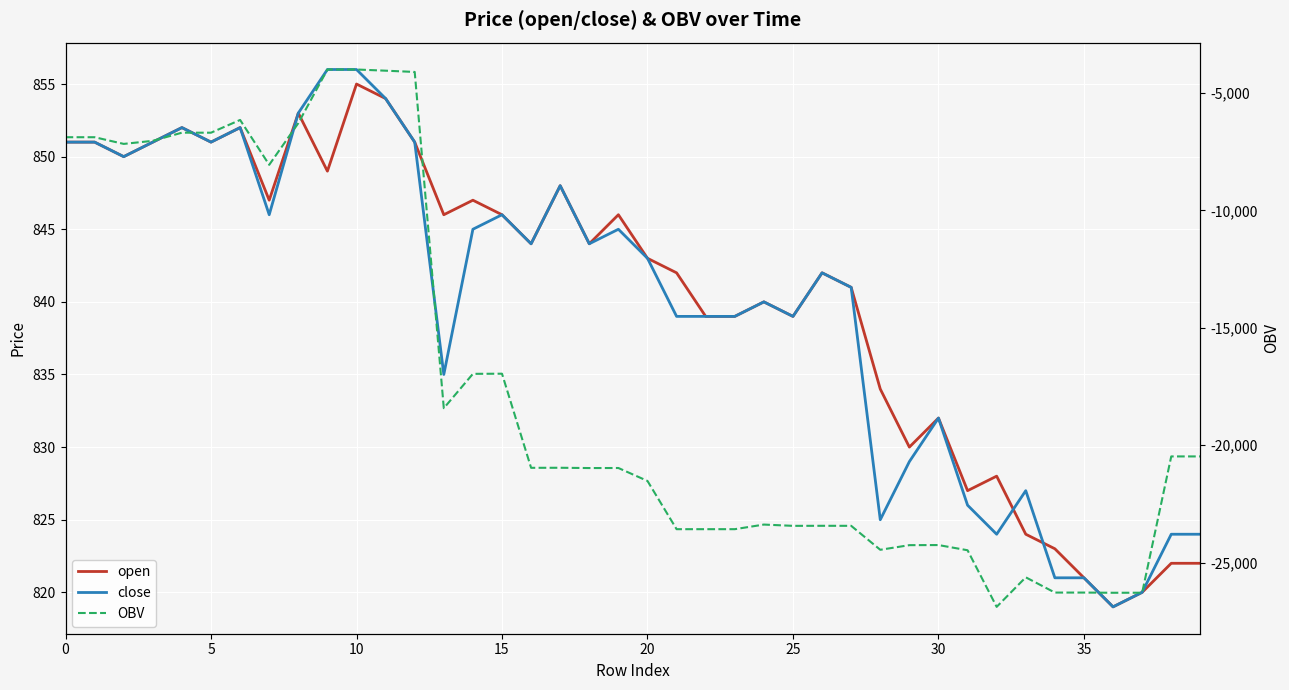

What is the label of the 22nd point from the right?

18